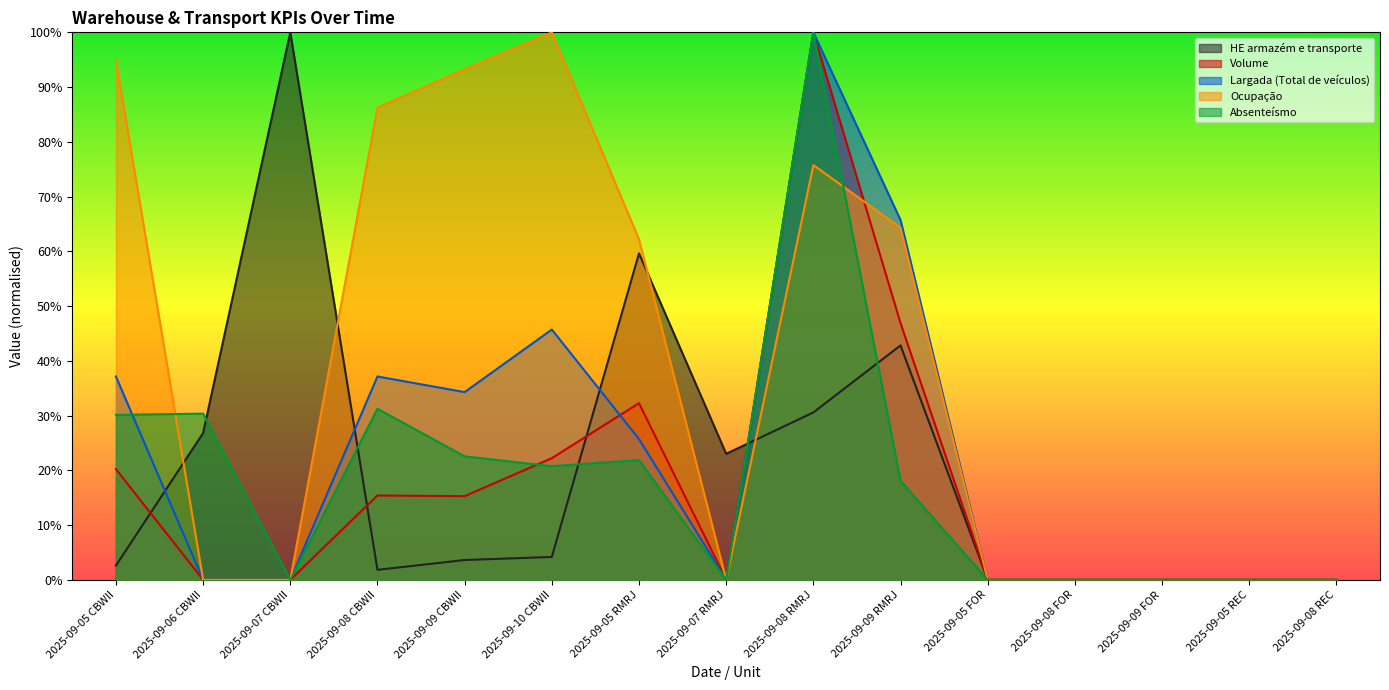

What is the approximate value of Largada (Total de veículos) at 2025-09-08 CBWII?

0.4